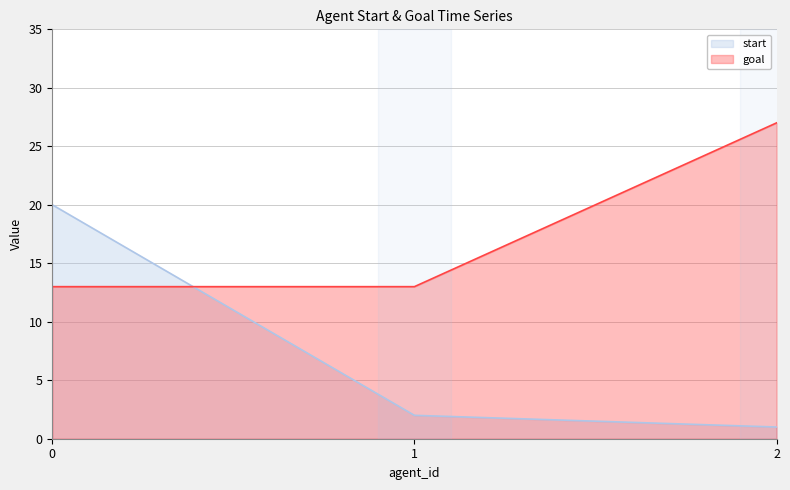

The start series shows 2 at 1. True or false?

True